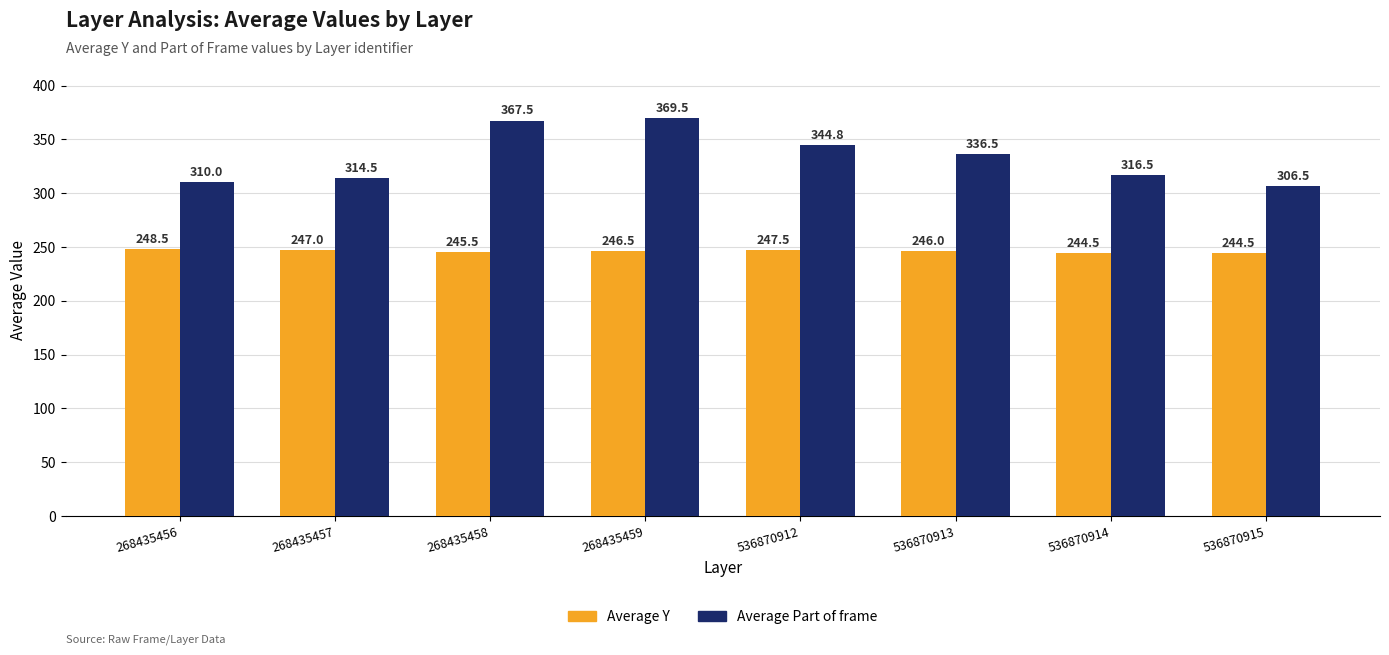

What is the sum of all Average Part of frame values?

2665.8